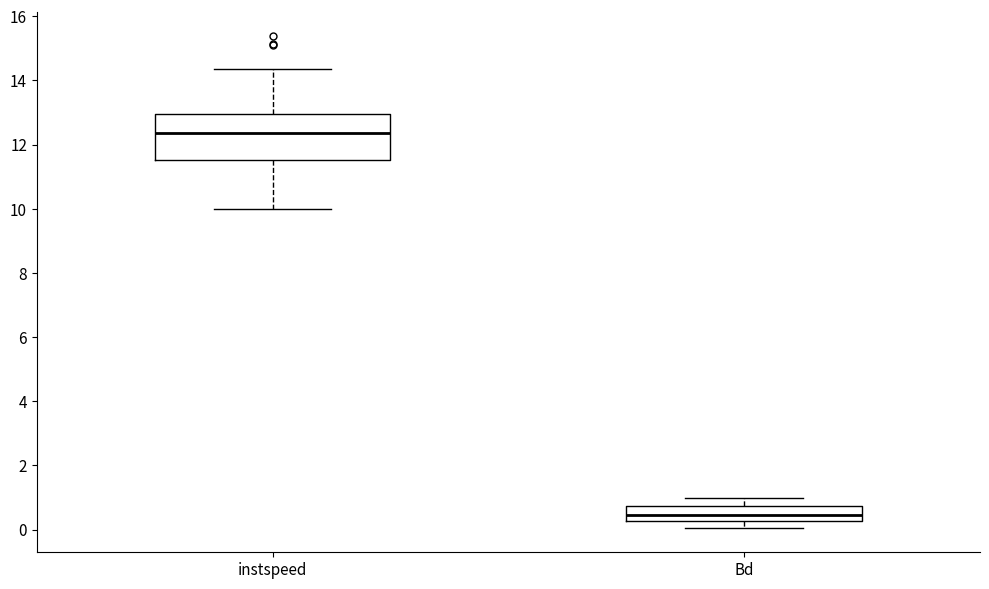

Comparing the boxes themselves (not the whiskers), which one is the tallest?

instspeed